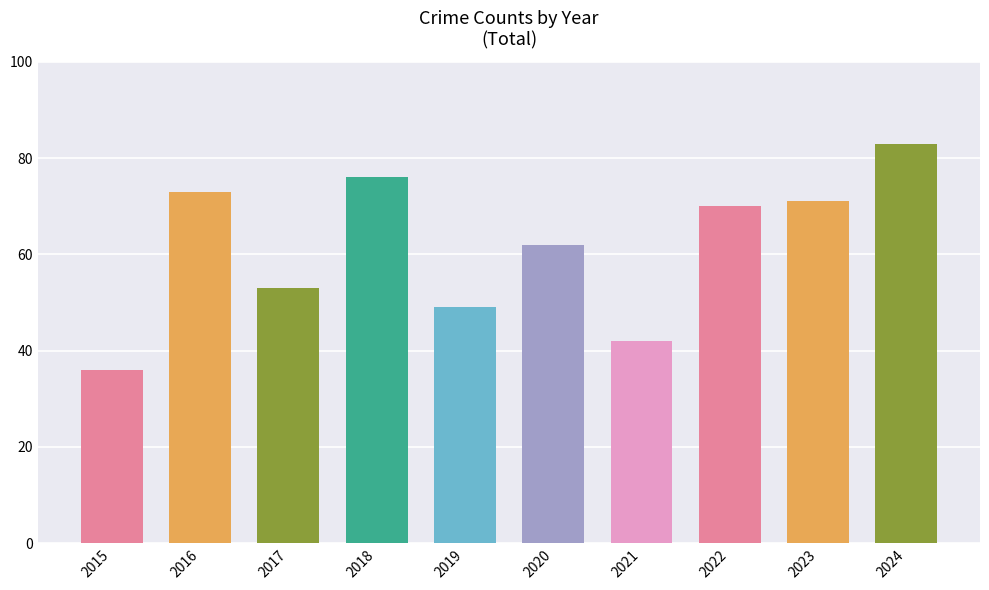

Which category has the lowest value across all series?

2015